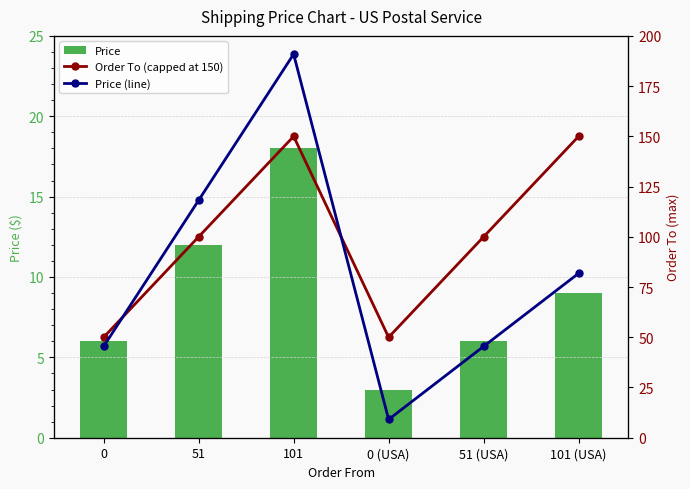

Is it true that Price equals 31 at 101?

False